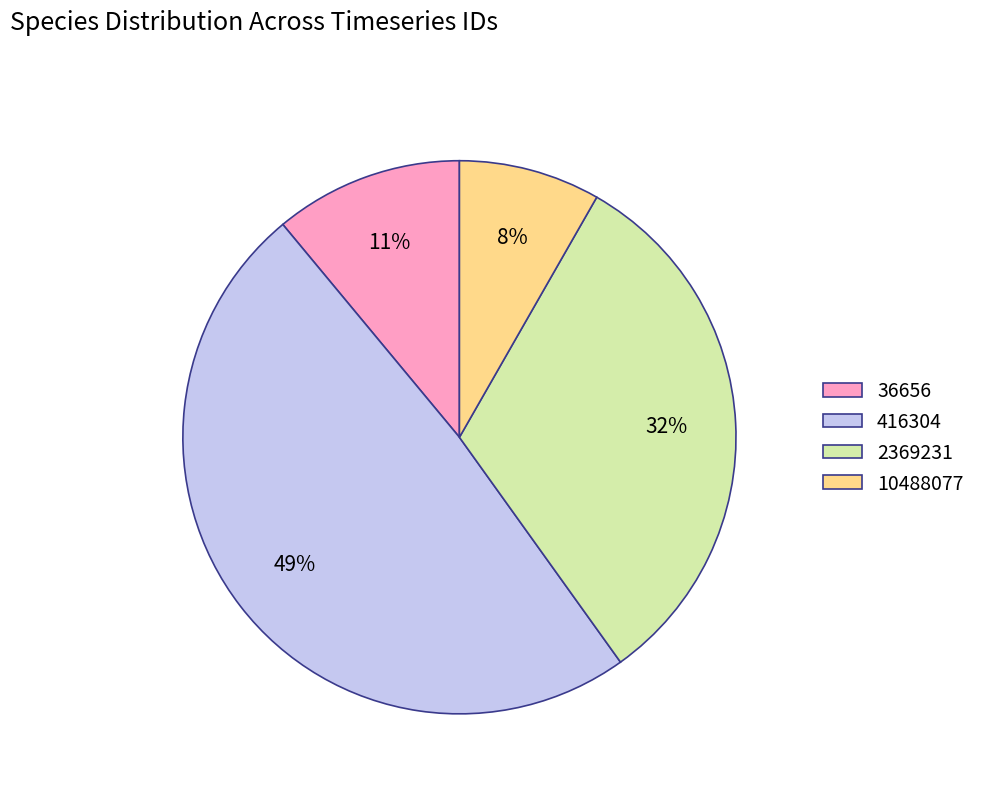

Rank the categories by value from lowest to highest.

10488077, 36656, 2369231, 416304